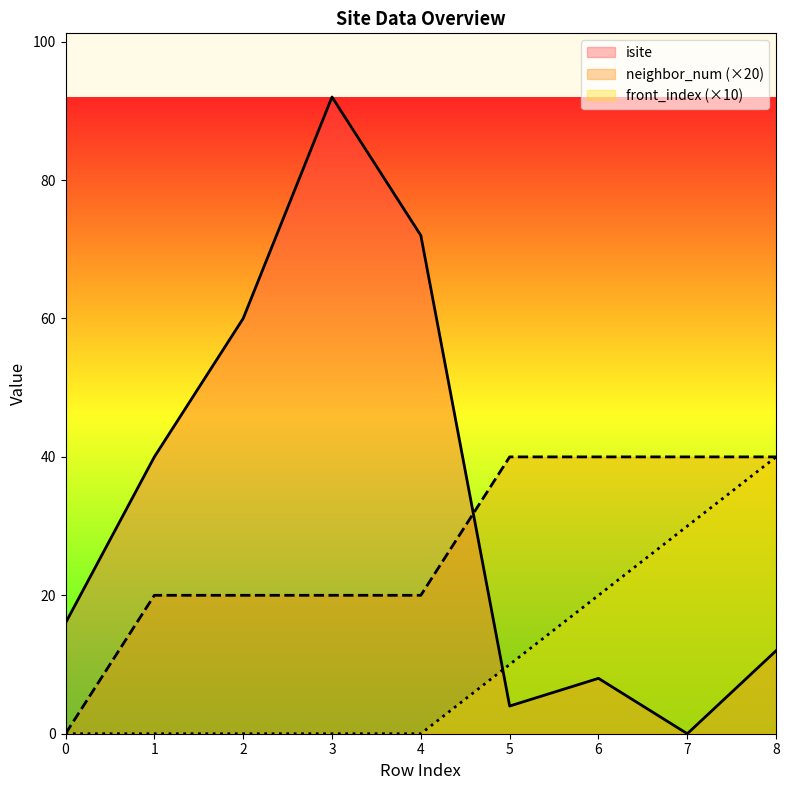

Reading left to right, list all the values displayed in this chart.

isite: 16	40	60	92	72	4	8	0	12
neighbor_num: 0	20	20	20	20	40	40	40	40
front_index: 0	0	0	0	0	10	20	30	40